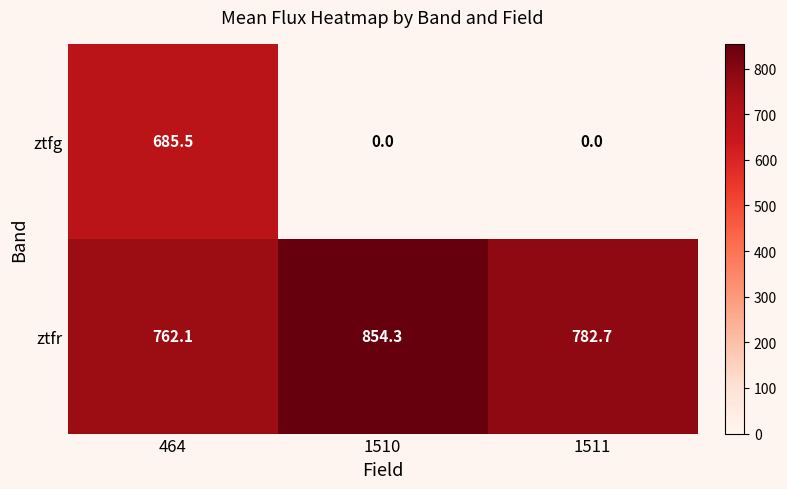

What is the greatest value displayed?

854.3